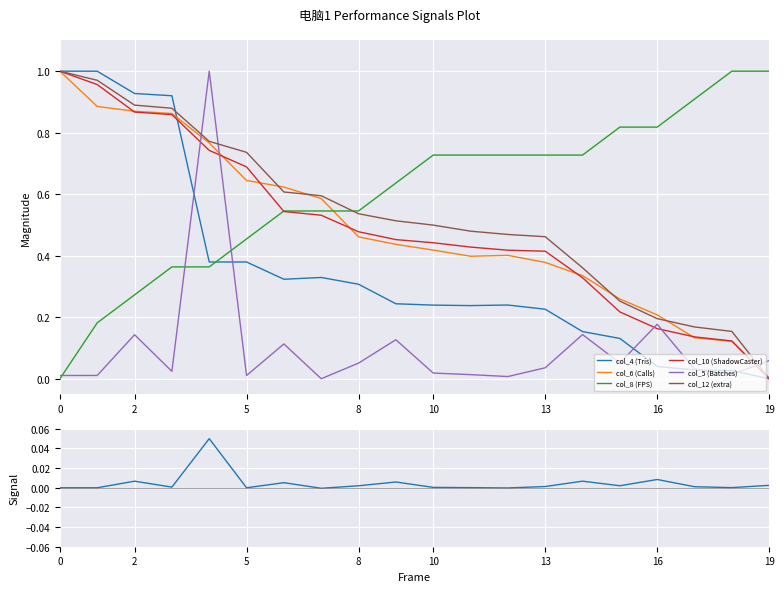

Is it true that col_8 (FPS) equals 0.5 at 13?

False